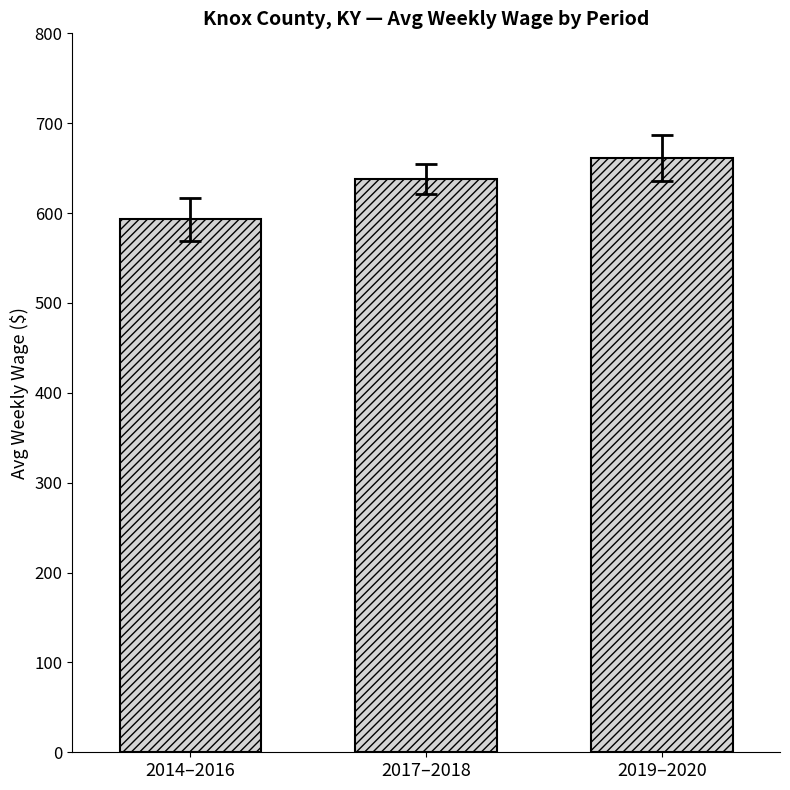

At which category does the chart reach its minimum across all series?

2014–2016